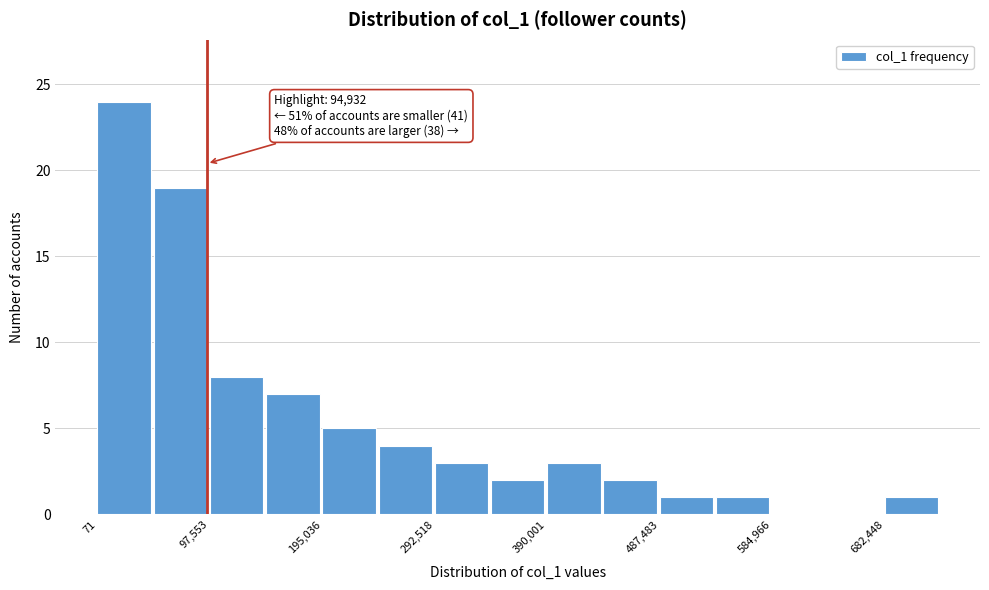

Which range on the x-axis has the tallest bar?

0 to 50000